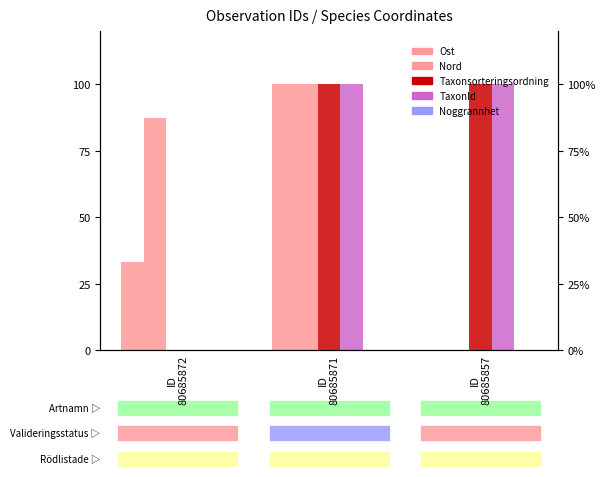

Reading right to left, what are all the values shown in this chart?

Ost: ID
80685857=0.0	ID
80685871=100.0	ID
80685872=33.1
Nord: ID
80685857=0.0	ID
80685871=100.0	ID
80685872=87.4
Taxonsorteringsordning: ID
80685857=100.0	ID
80685871=100.0	ID
80685872=0.0
TaxonId: ID
80685857=100.0	ID
80685871=100.0	ID
80685872=0.0
Noggrannhet: ID
80685857=0.0	ID
80685871=0.0	ID
80685872=0.0
Noggrannhet (line): ID
80685857=0.0	ID
80685871=0.0	ID
80685872=0.0